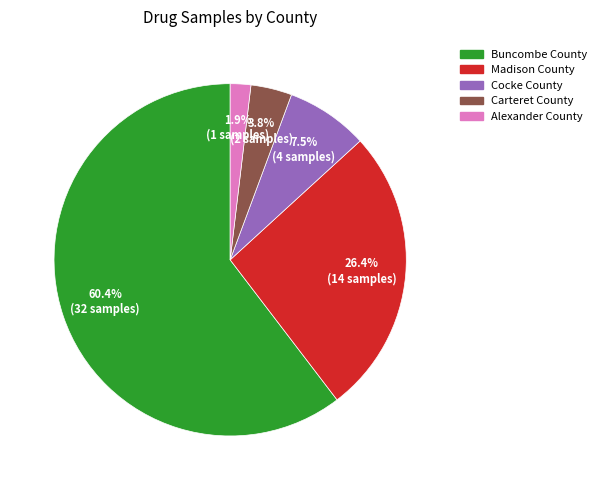

Is Buncombe County the majority of the pie?

Yes